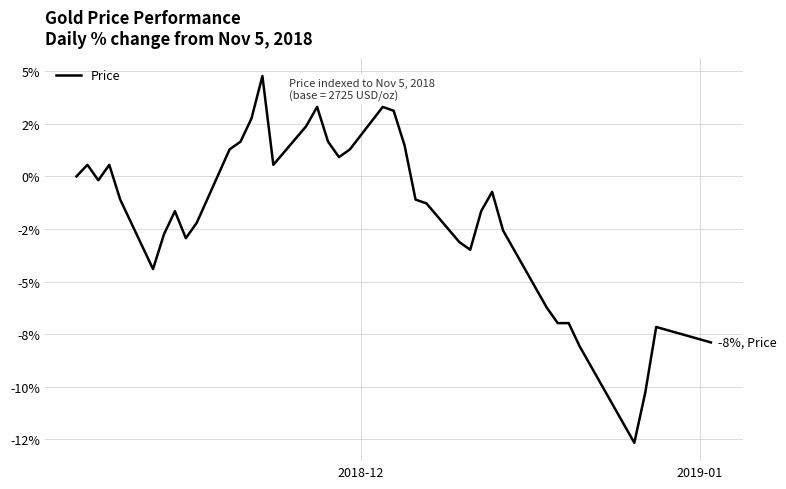

Does the chart have visible grid lines?

Yes